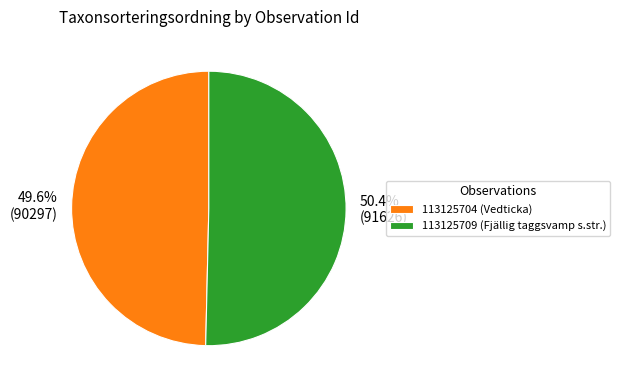

Which category has the smallest portion of the pie?

113125704 (Vedticka)